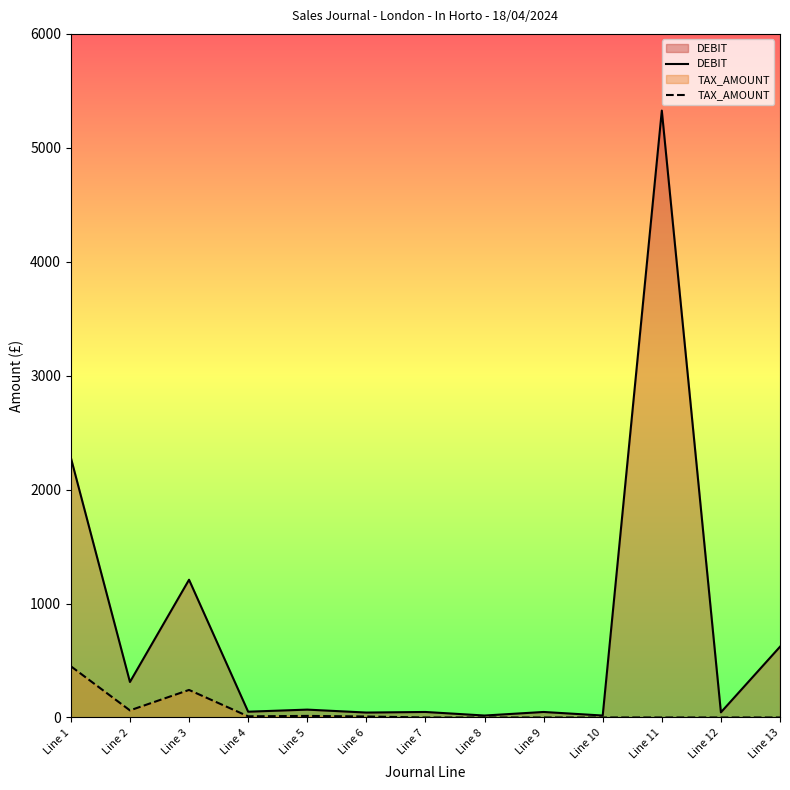

Does the chart display data point markers on the line(s)?

No